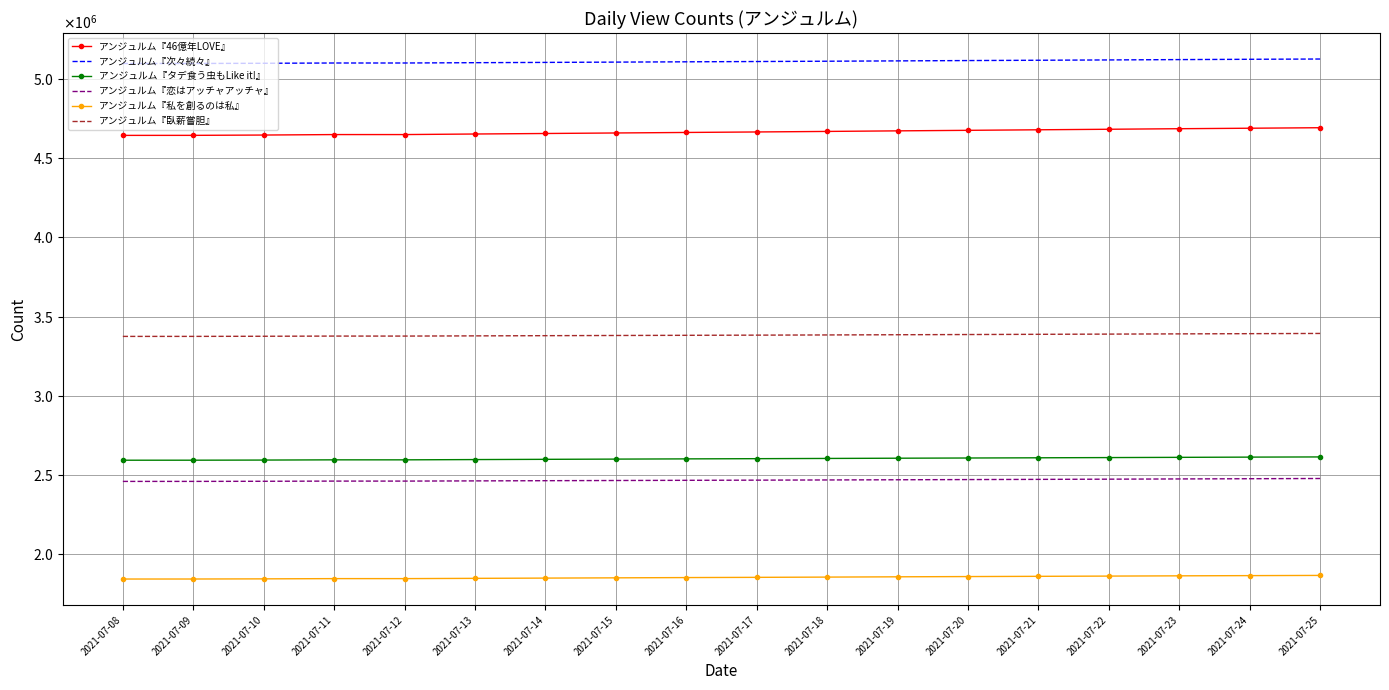

What is the difference between the アンジュルム『私を創るのは私』 values at 2021-07-12 and 2021-07-17?

8017